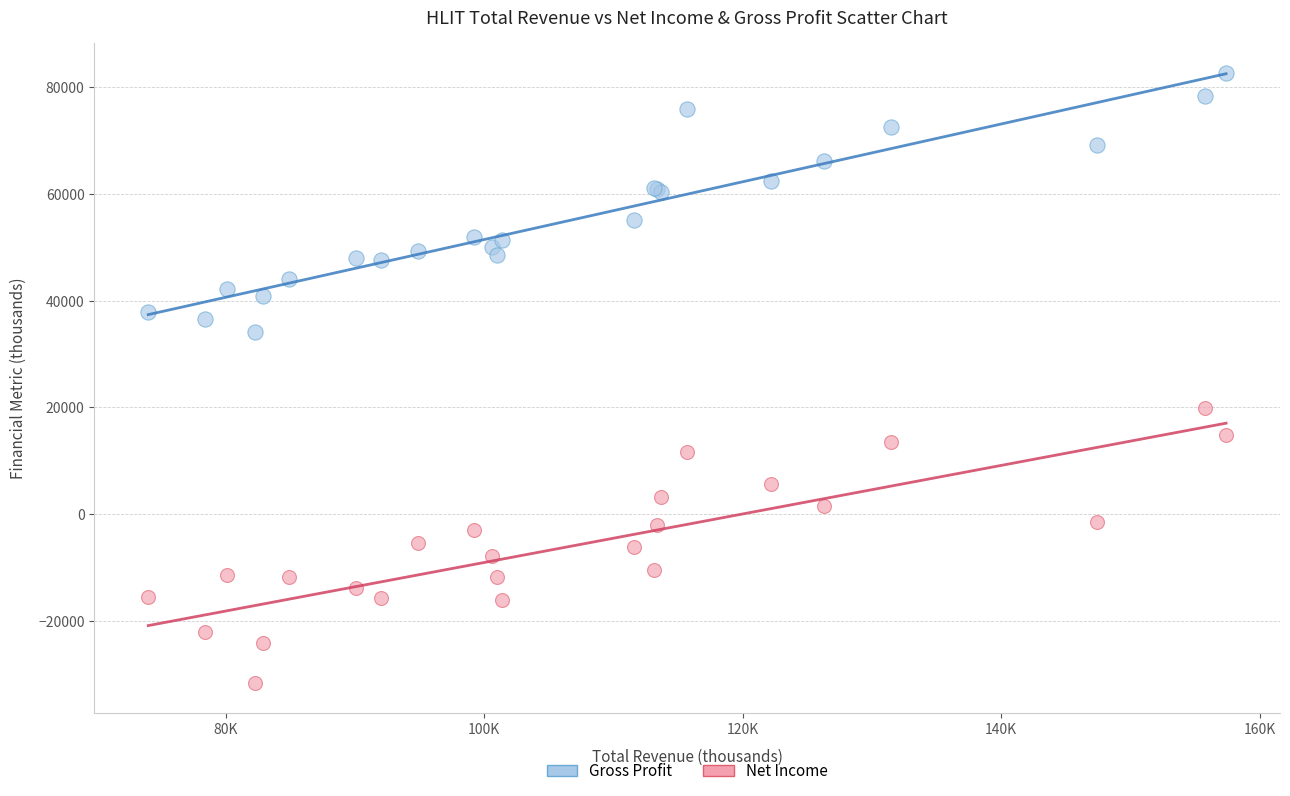

Which series reaches the minimum Y coordinate?

Net Income